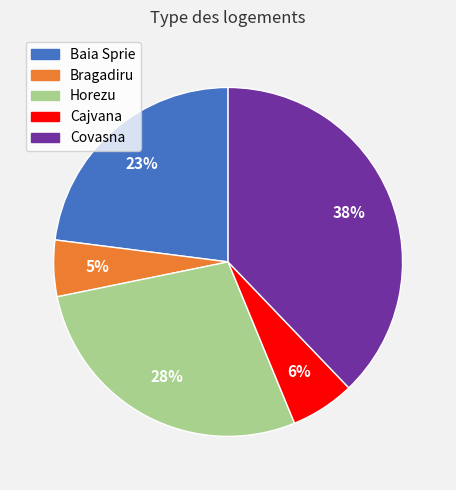

How many segments does this pie chart have?

5